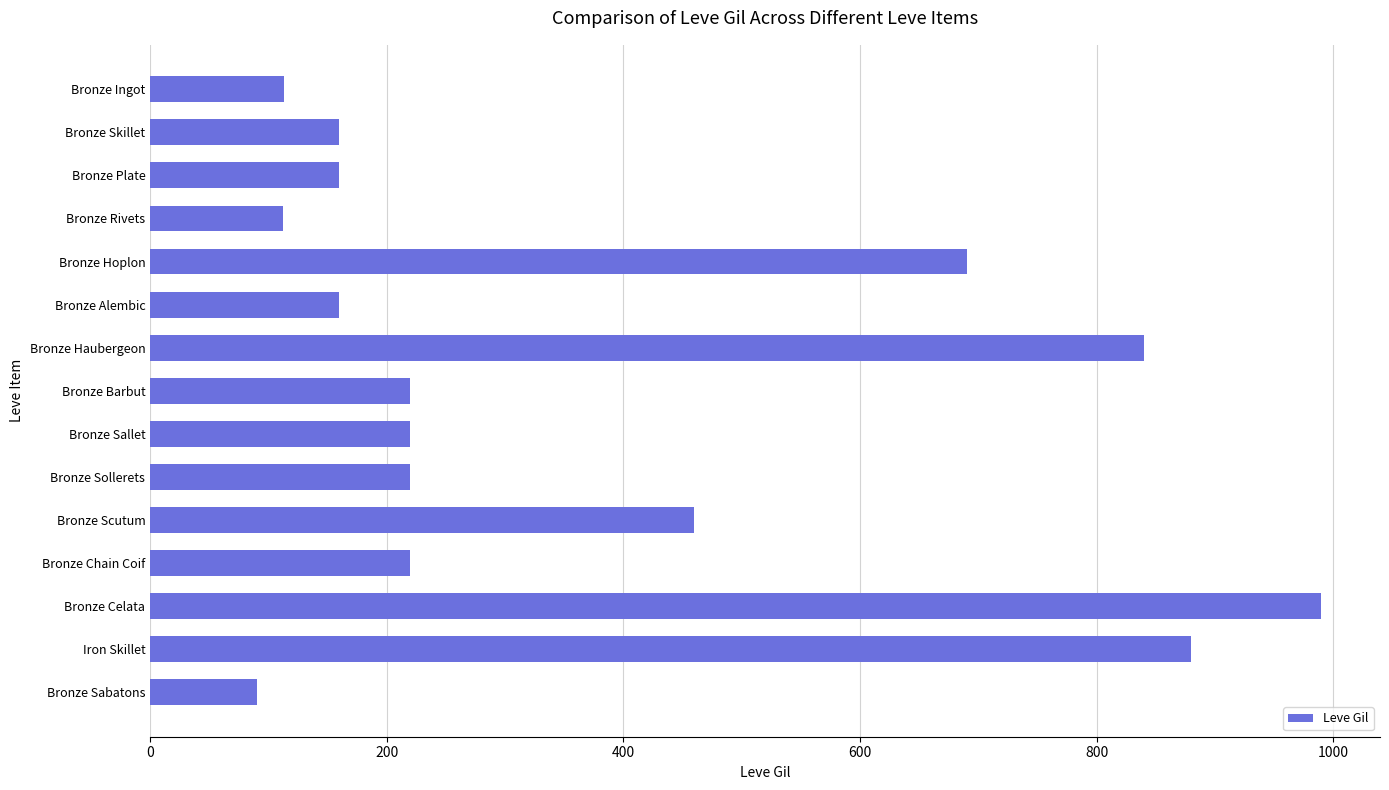

How many data points are less than 220?

6